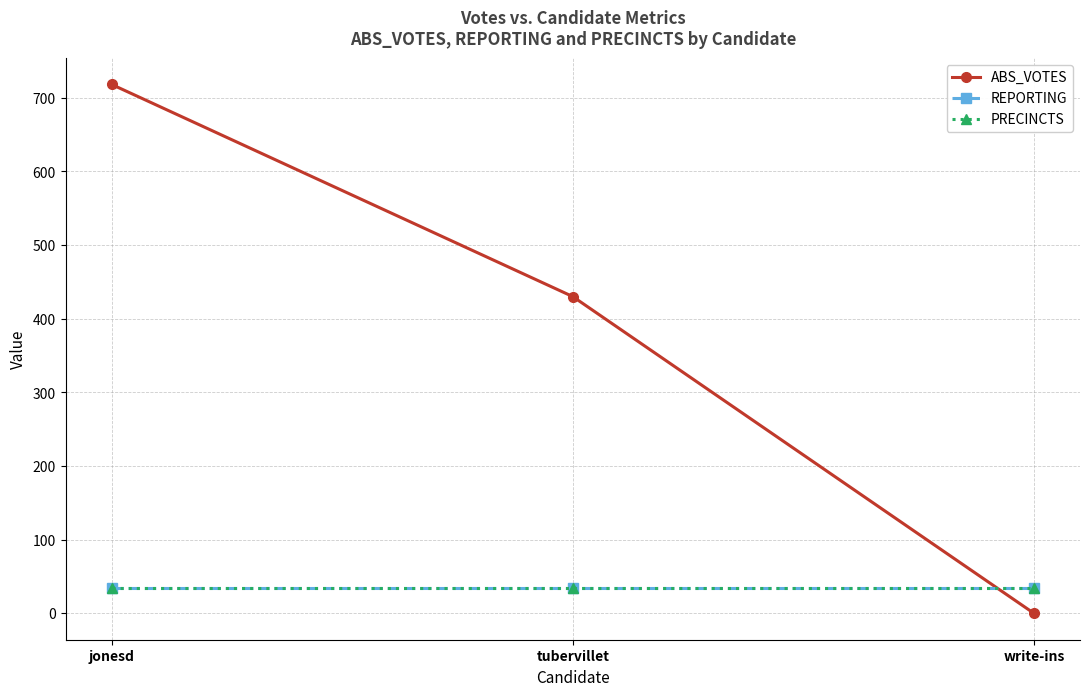

The value of PRECINCTS at write-ins is 23. True or false?

False